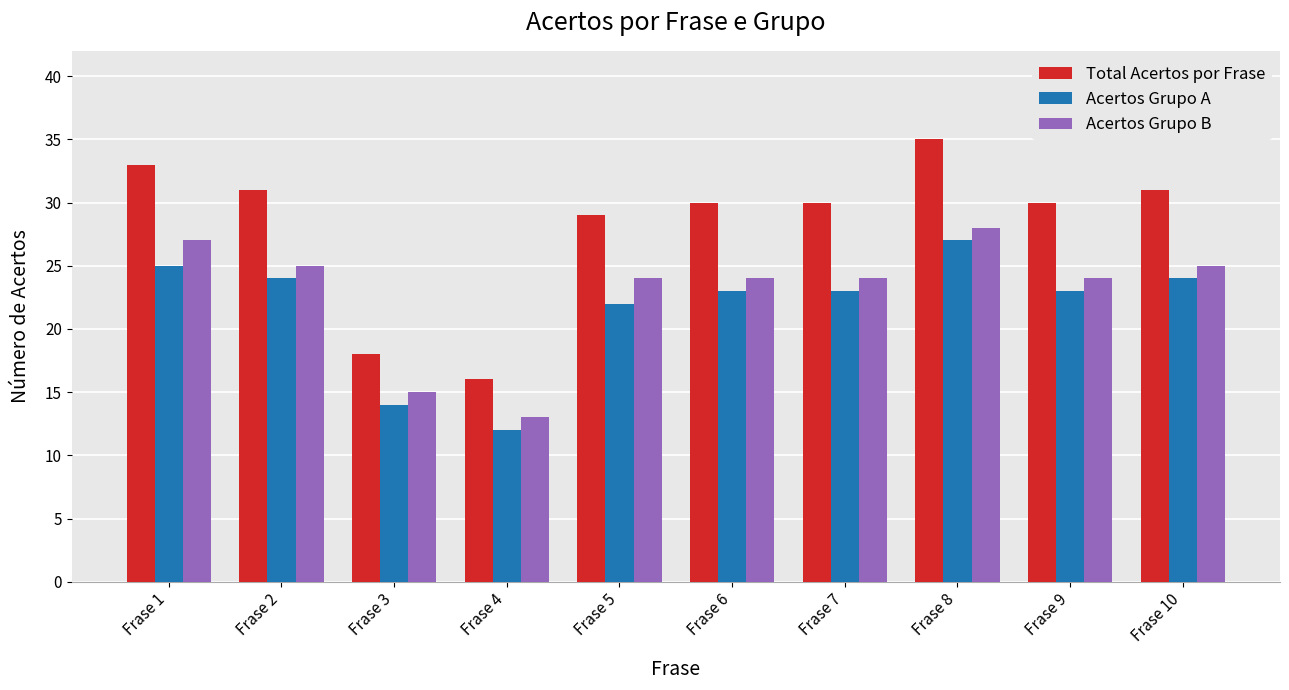

What is the sum of the Total Acertos por Frase values at Frase 5 and Frase 8?

64